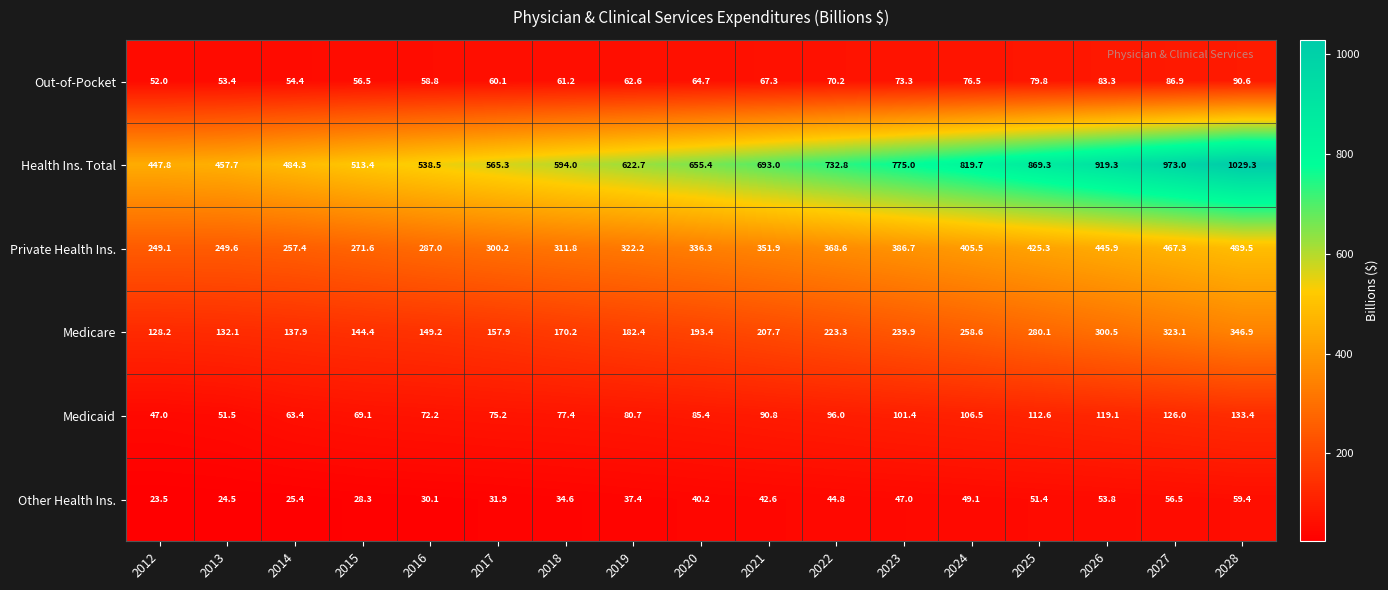

What is the approximate value of Medicare at 2026?

300.5